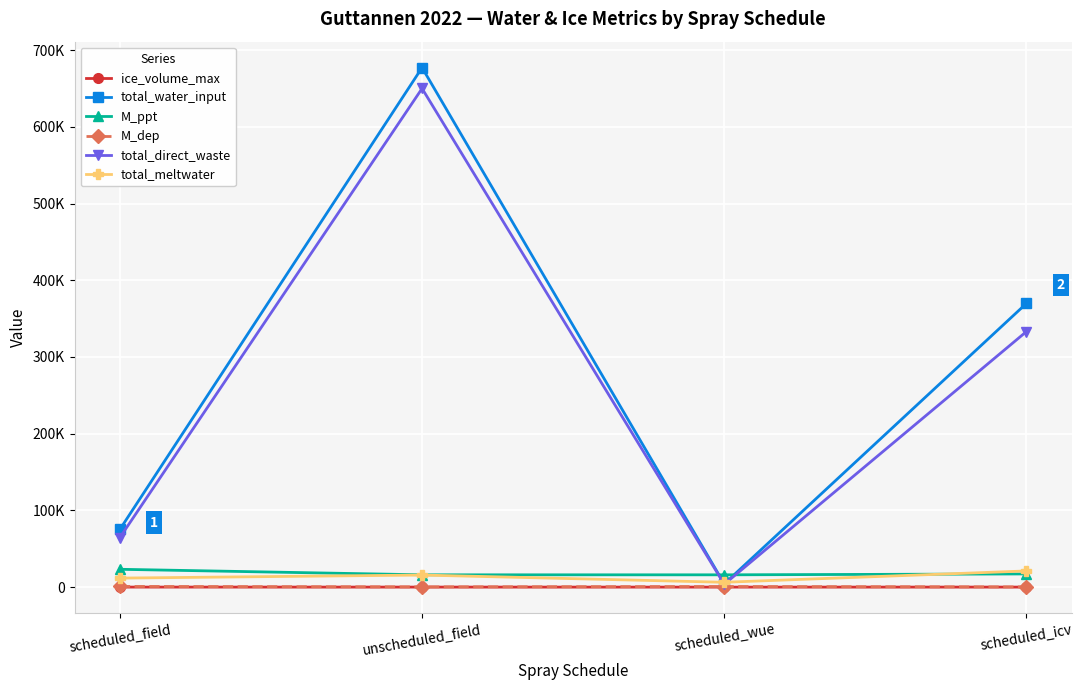

What is the label of the 3rd point from the right?

unscheduled_field